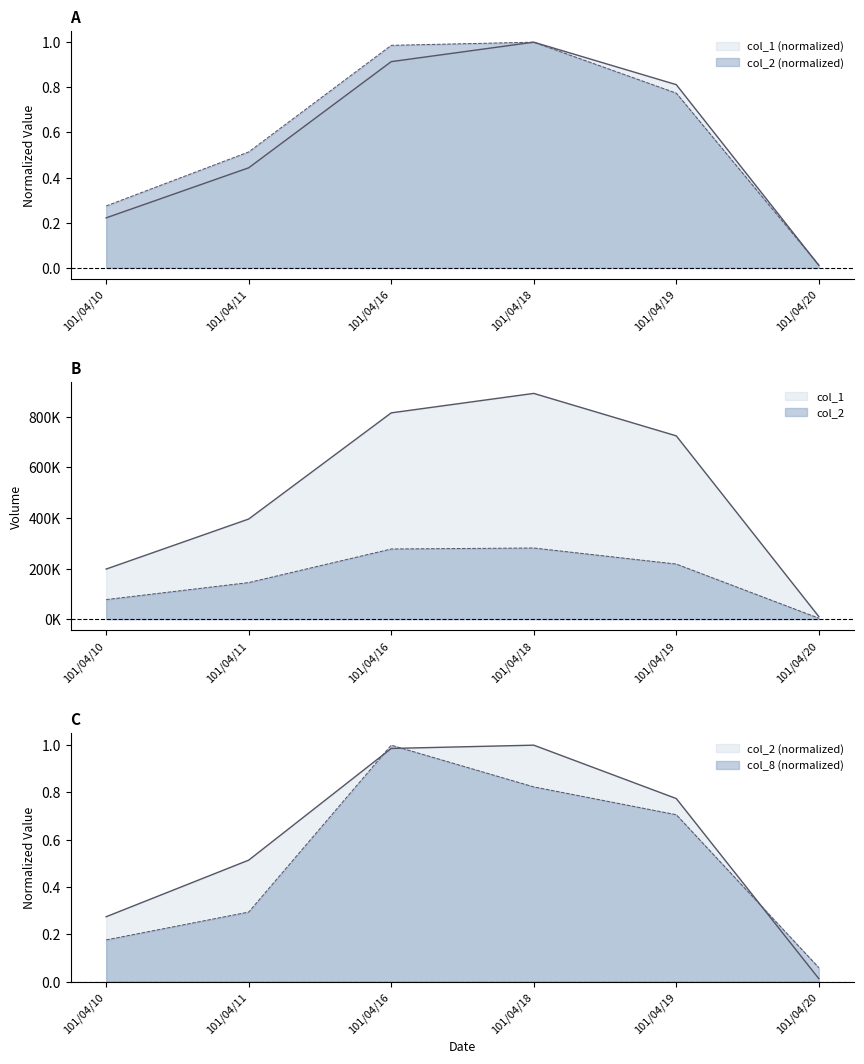

What are all the series names shown in the legend?

col_1, col_2, col_8